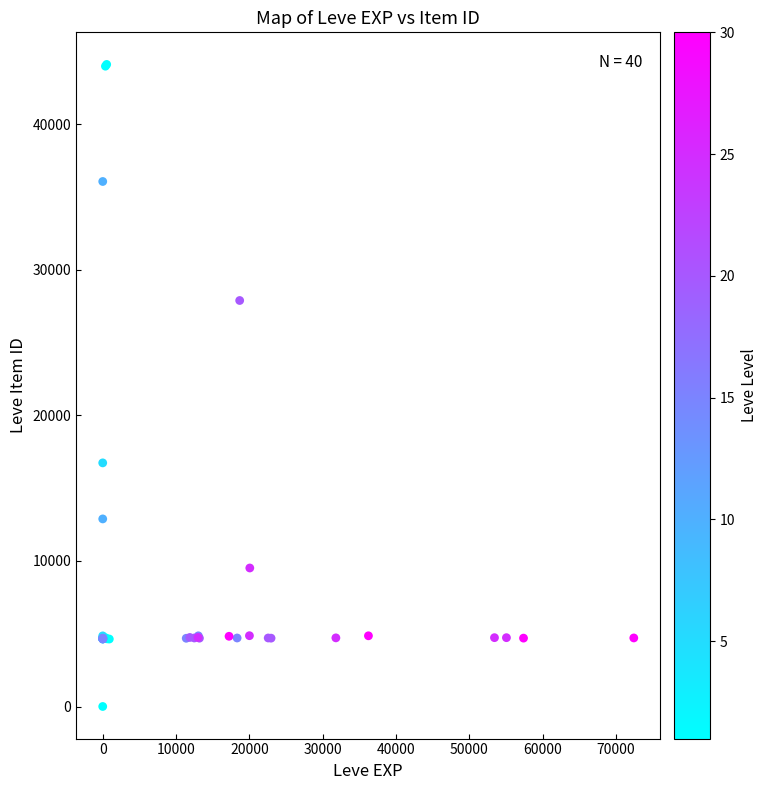

What Y value in the scatter plot is closest to 22050?

16734